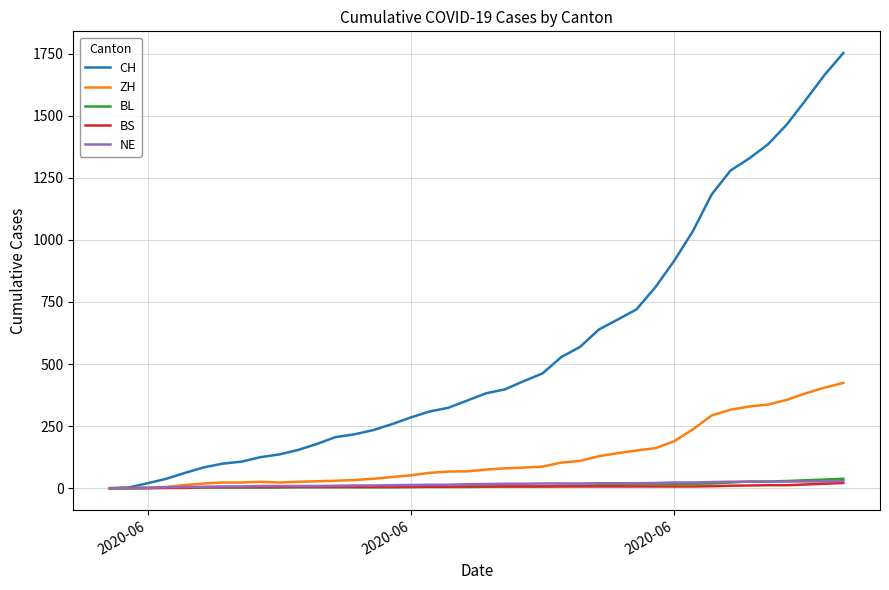

What is the maximum value shown in the chart?

1752